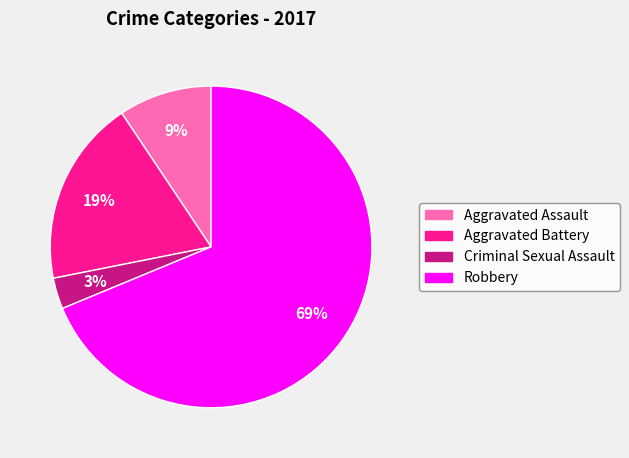

Which category has the smallest portion of the pie?

Criminal Sexual Assault